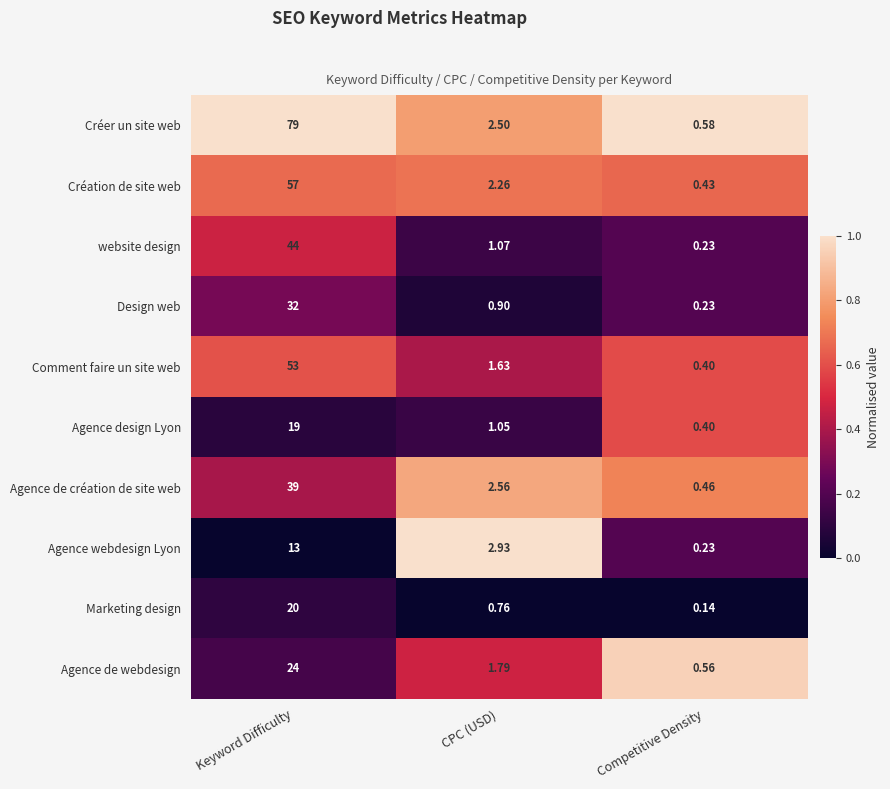

Where does the Agence design Lyon series first go above 1?

Keyword Difficulty